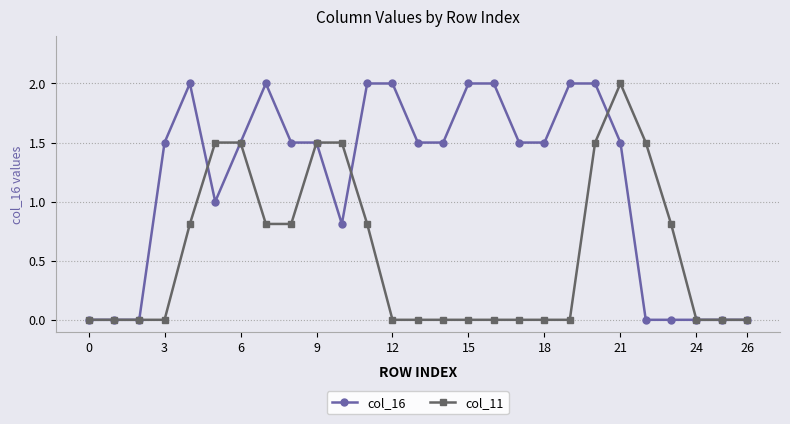

What is the difference between the maximum and minimum values in the col_16 series?

2.0